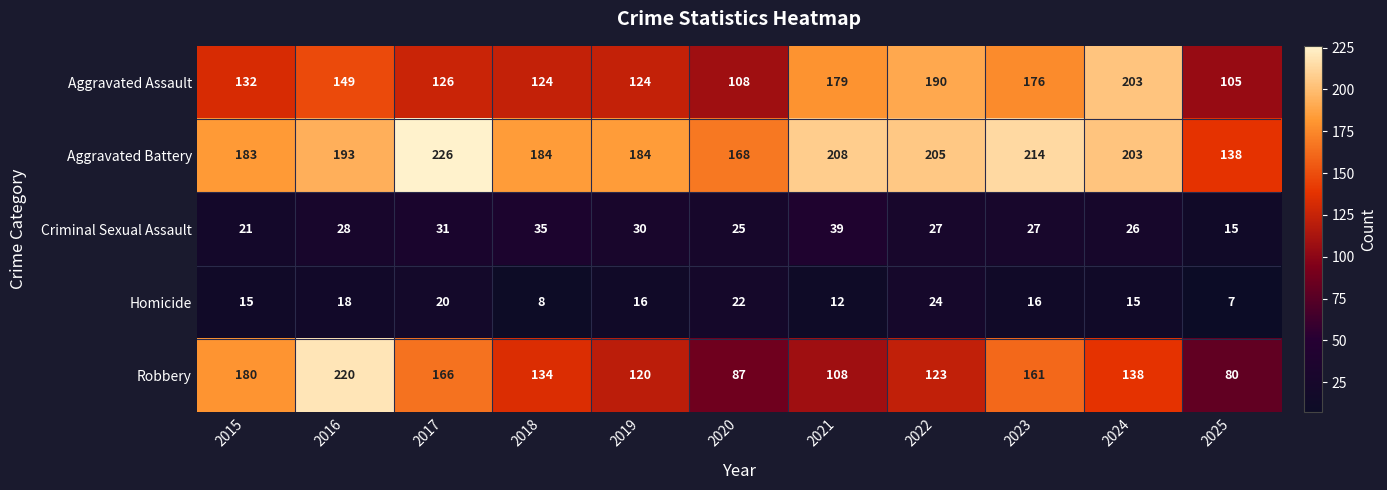

At which label does Criminal Sexual Assault first exceed 27?

2016